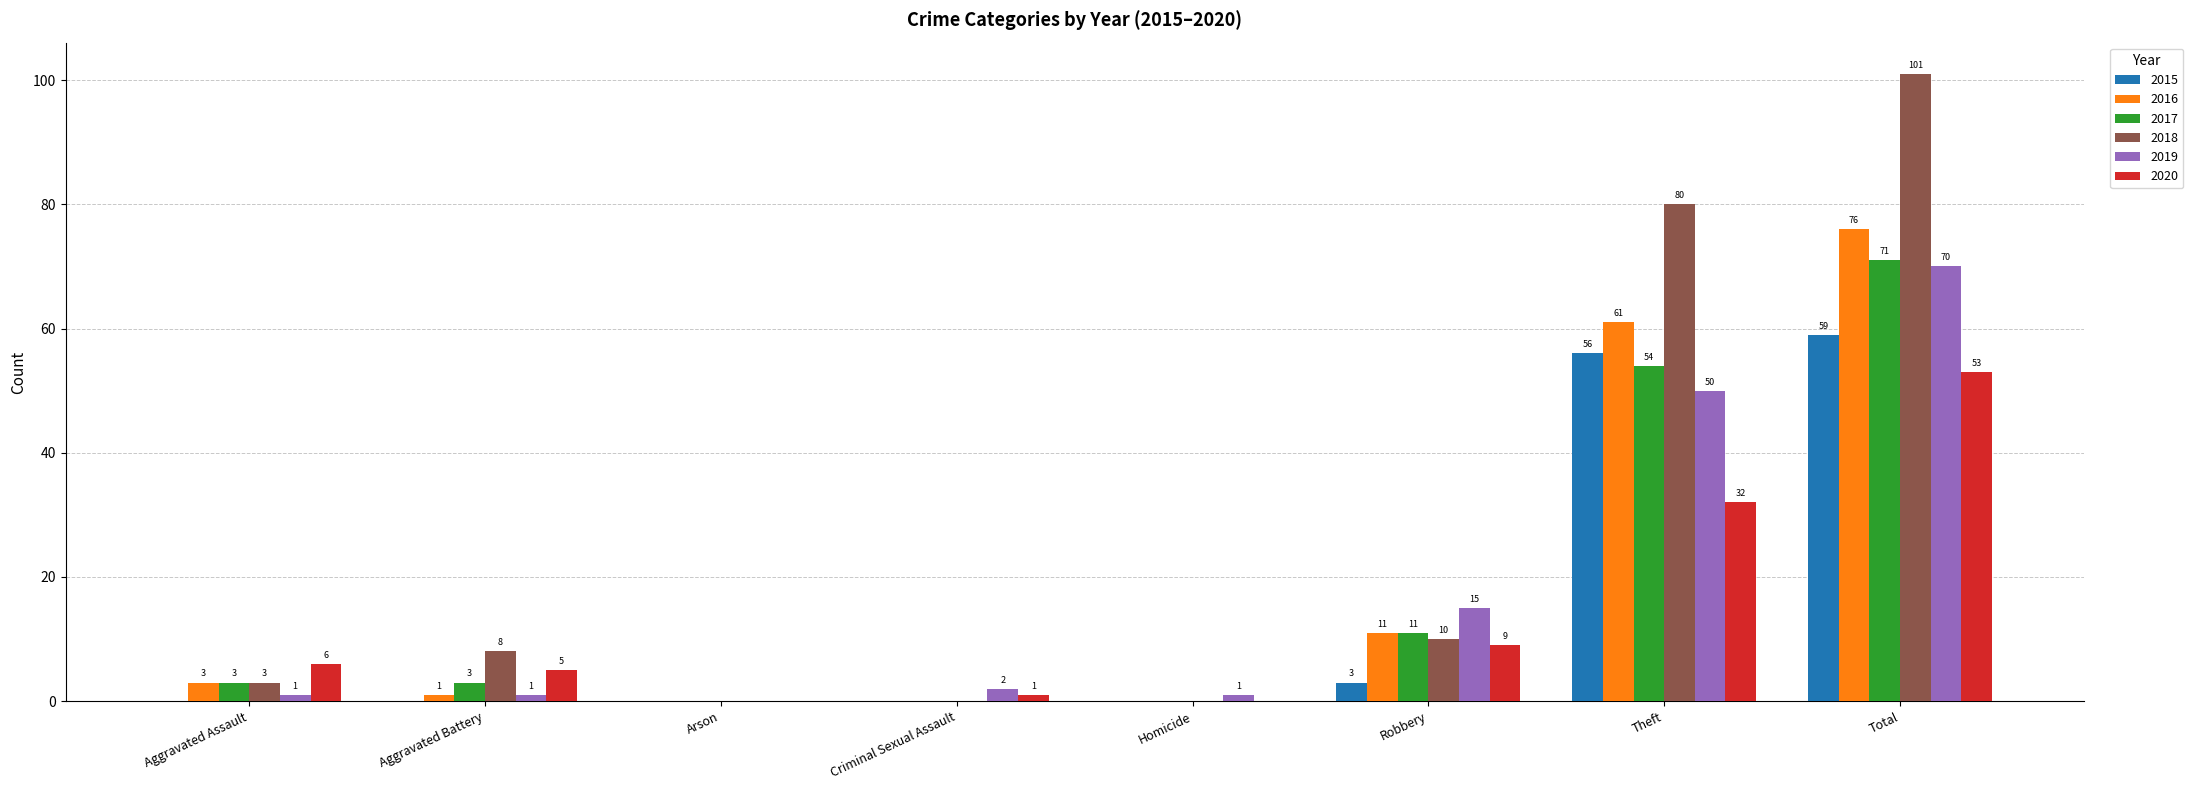

How many positive values does the 2017 series have?

5